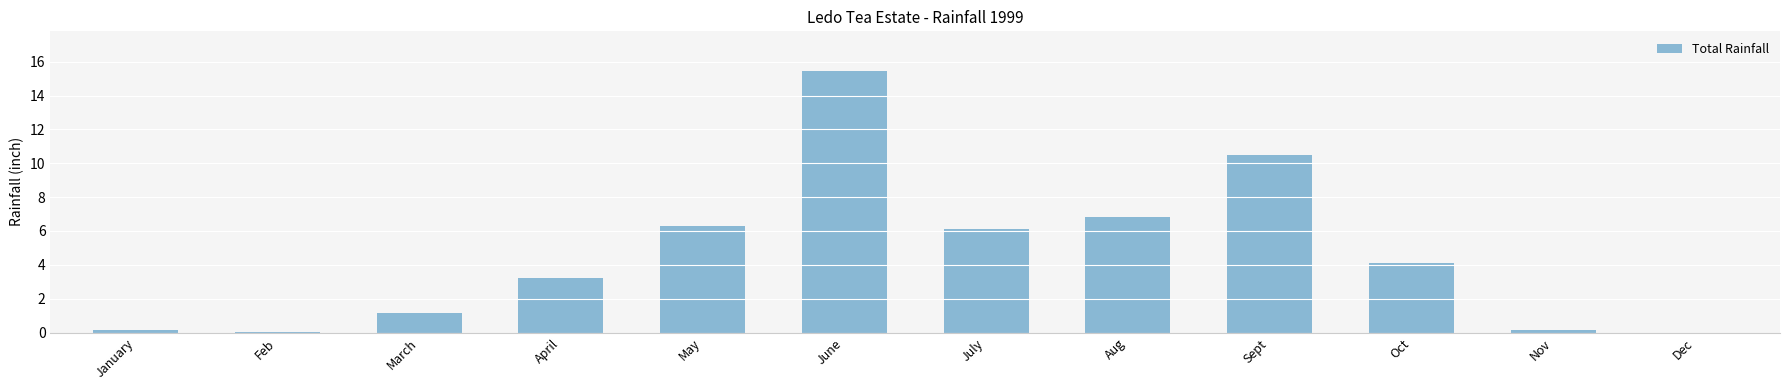

Are the bars horizontal?

No